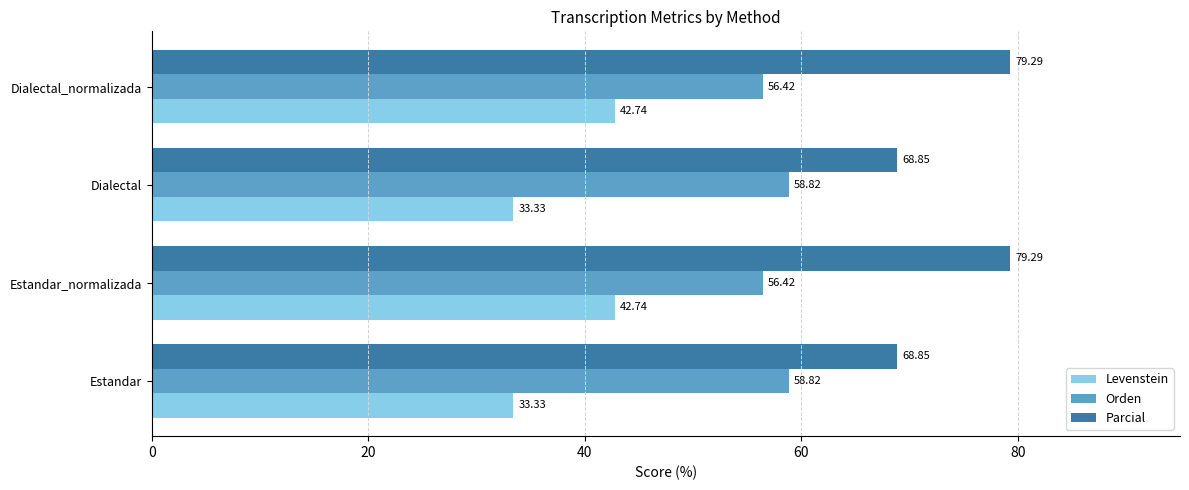

How many values in the Levenstein series are below 42?

2